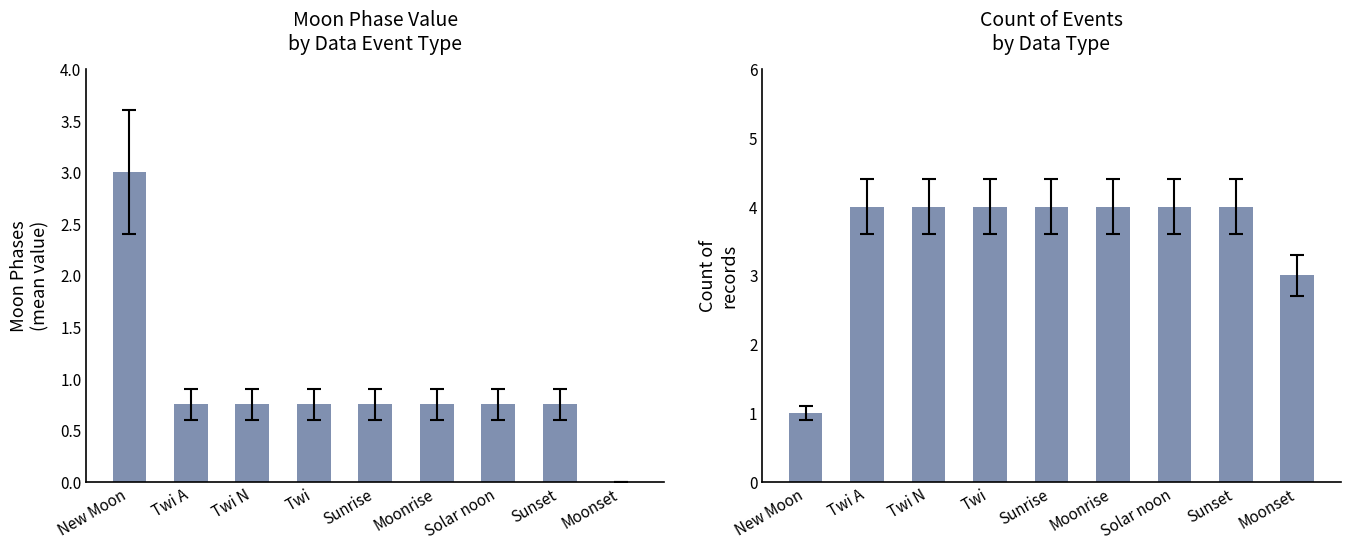

What are all the series names shown in the legend?

Moon Phases (mean), Count of records